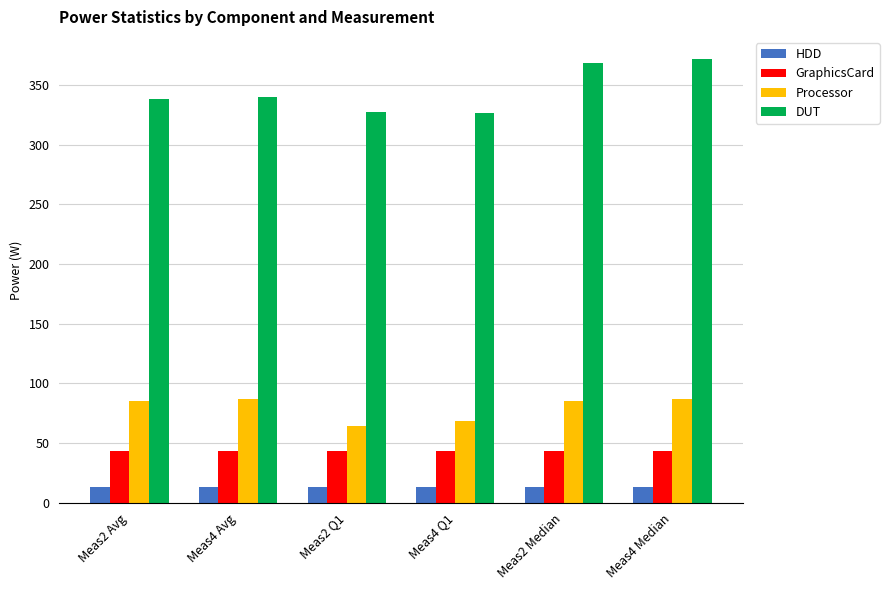

List the series in order of their peak value, highest first.

DUT, Processor, GraphicsCard, HDD